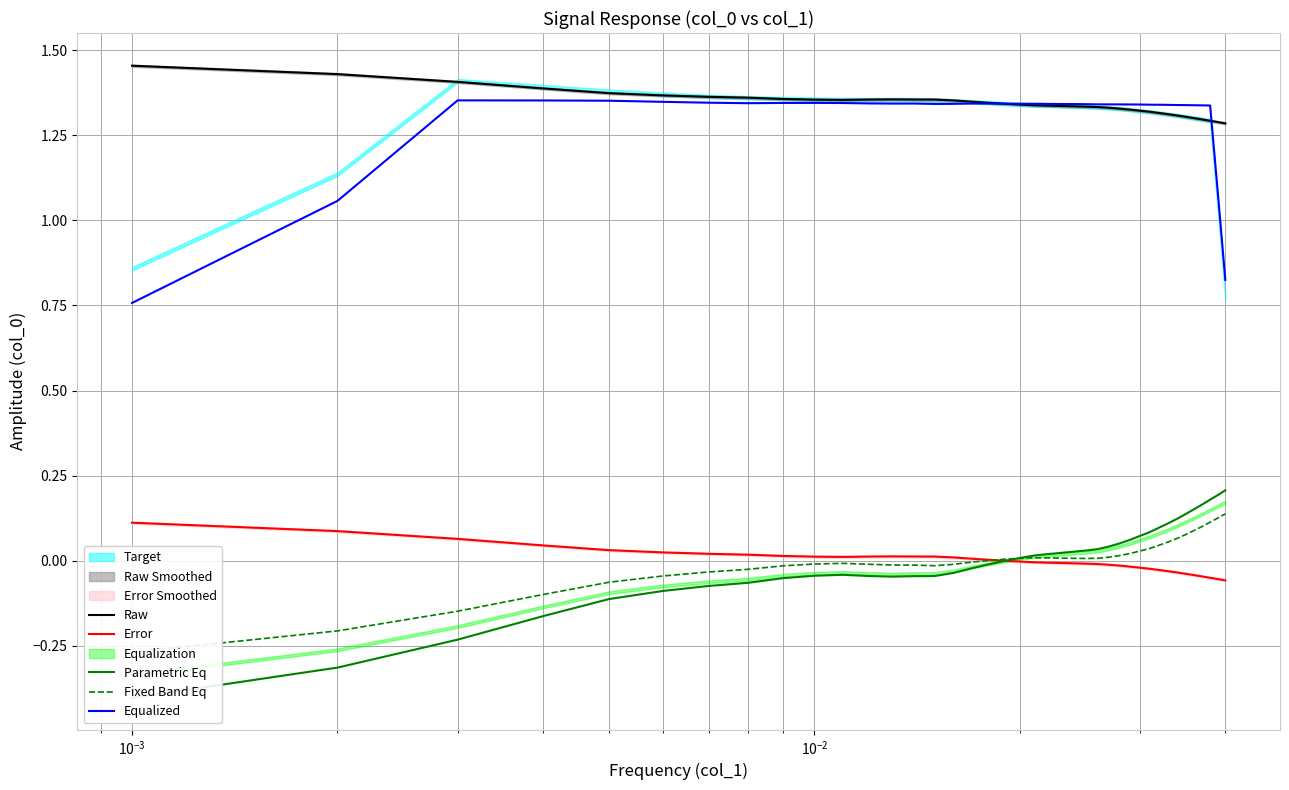

True or false: Error and Equalized cross at least once.

False